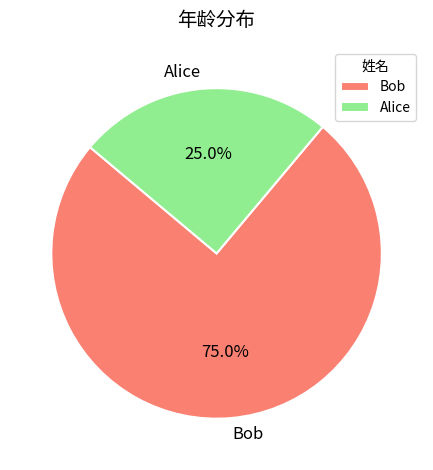

The Alice slice represents 39% of the pie. True or false?

False